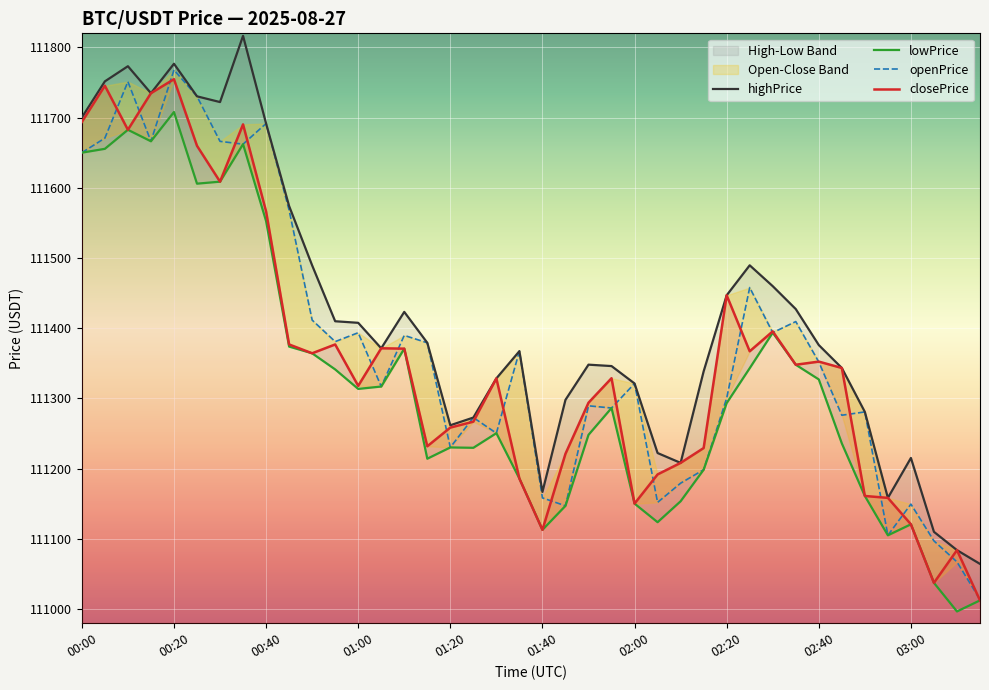

What position from the right is 00:20?

36